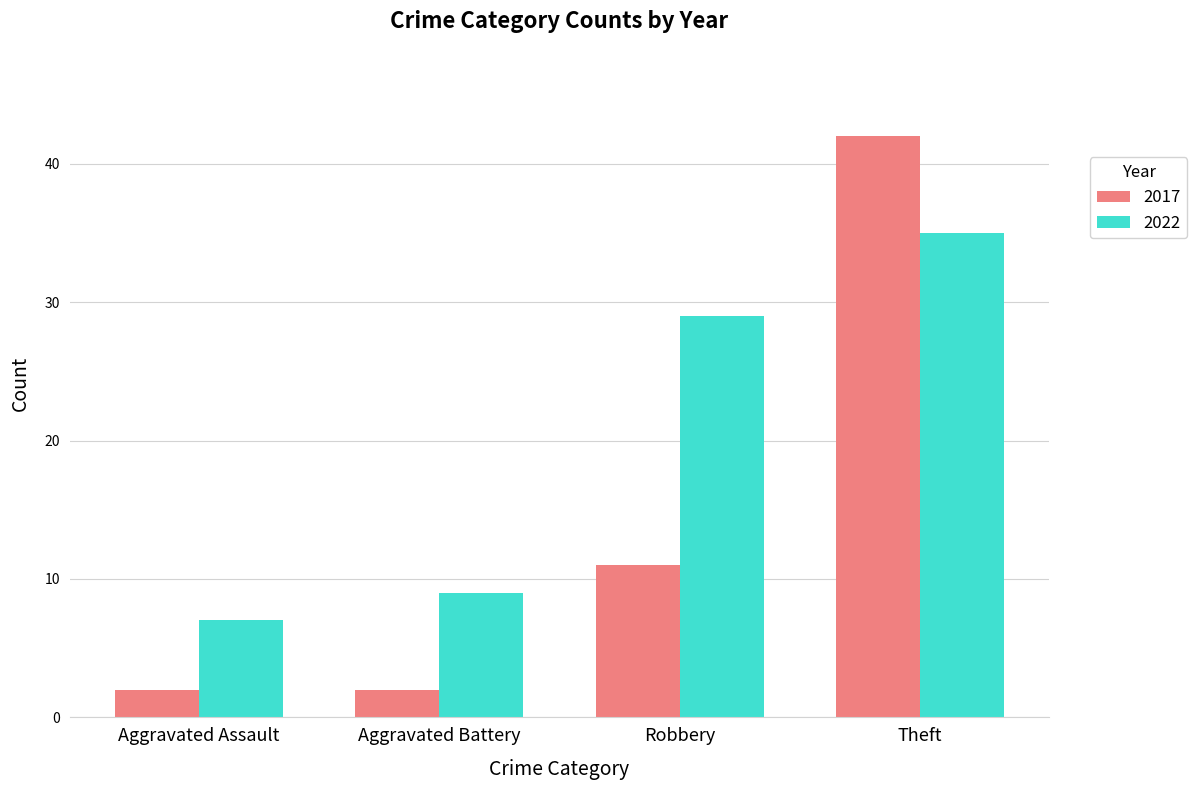

How many groups of bars are there?

4